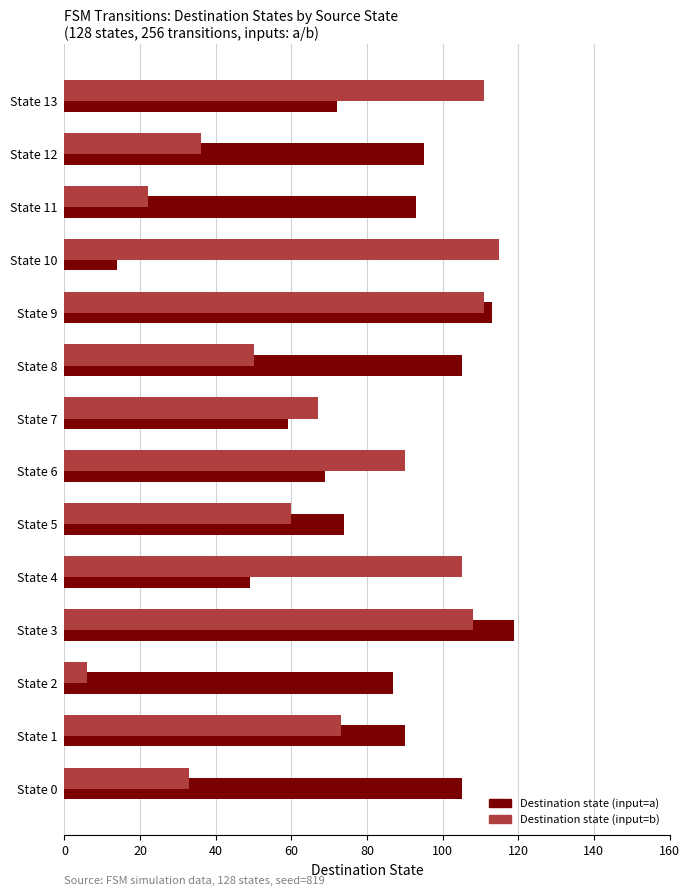

What is the minimum value shown in the chart?

6